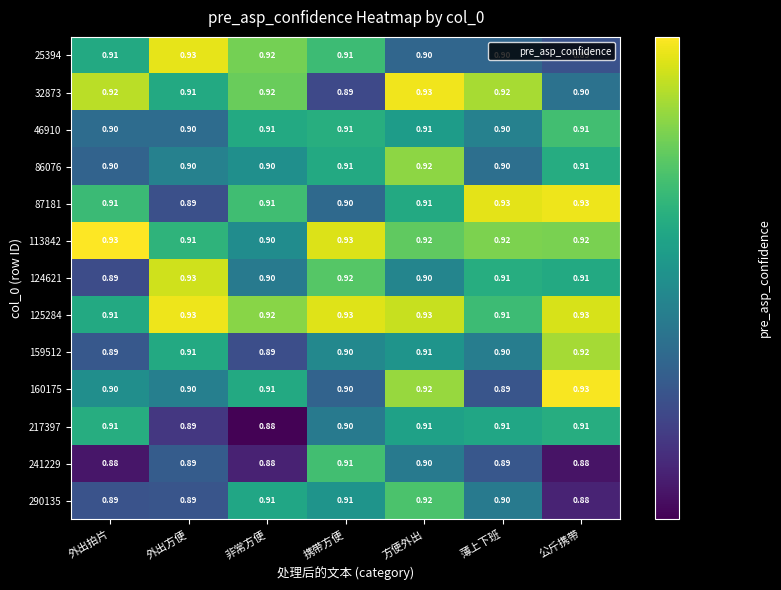

At which category is the sum across all series the highest?

方便外出